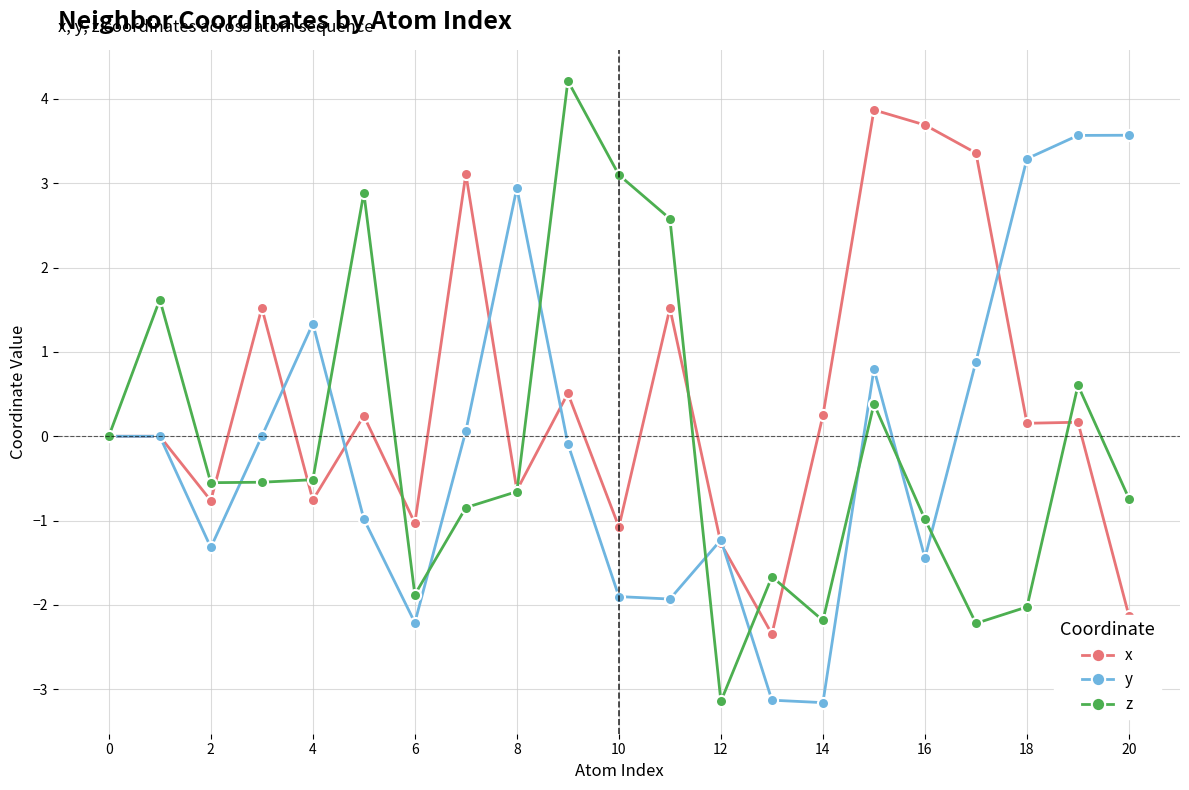

How many interior local valleys does the y series have?

5